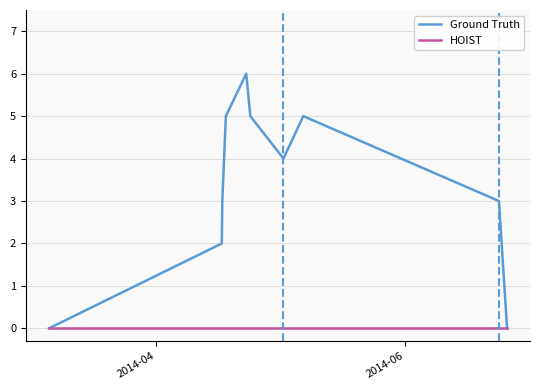

Which series has the largest total across all categories?

Ground Truth